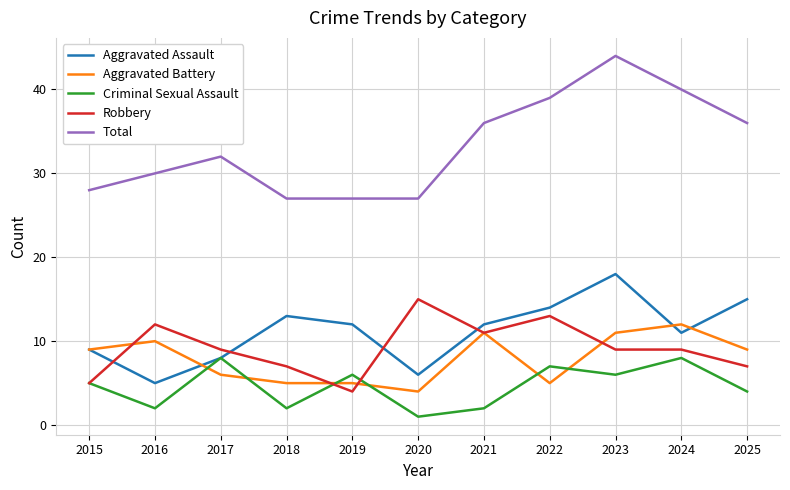

Which series changed the most between 2020 and 2023?

Total